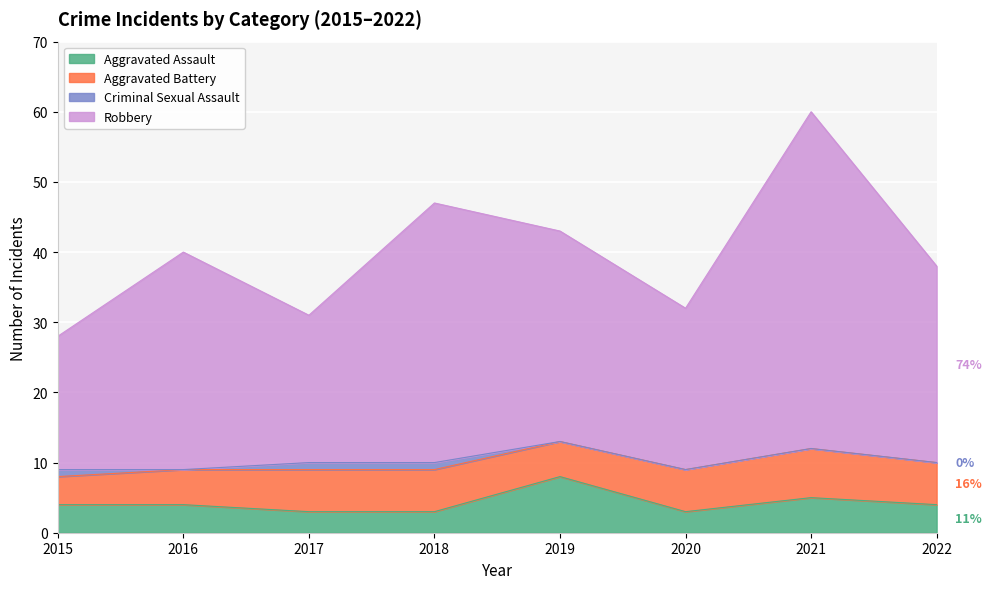

What are all the series names shown in the legend?

Aggravated Assault, Aggravated Battery, Criminal Sexual Assault, Robbery